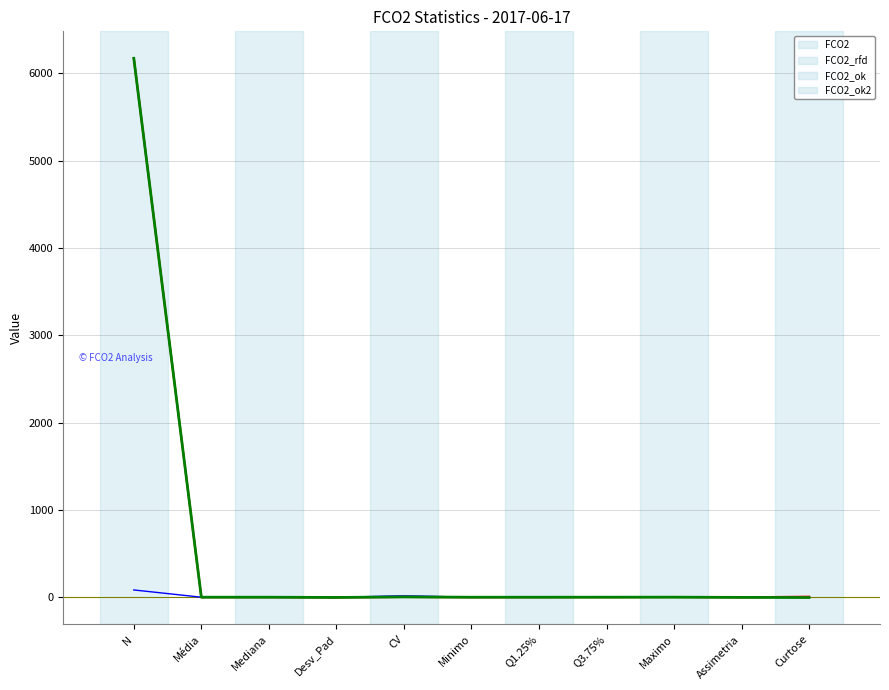

Where does the FCO2 series first go above 2?

N